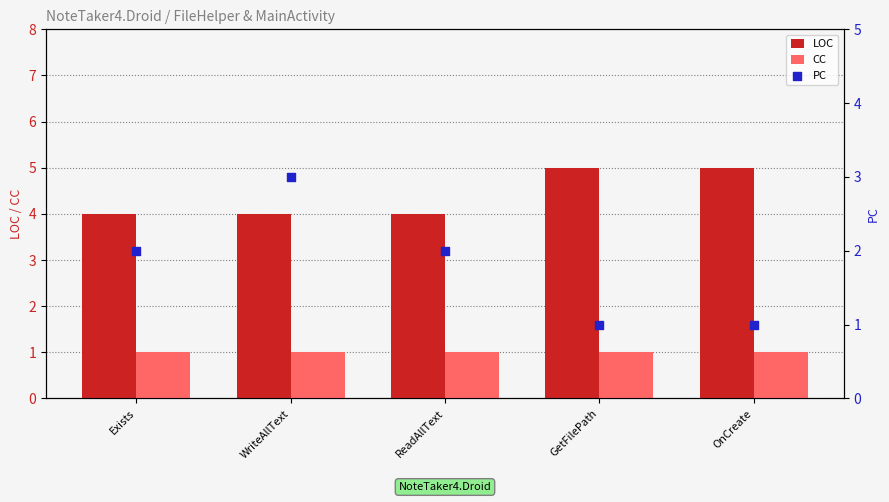

At which category is the sum across all series the highest?

WriteAllText